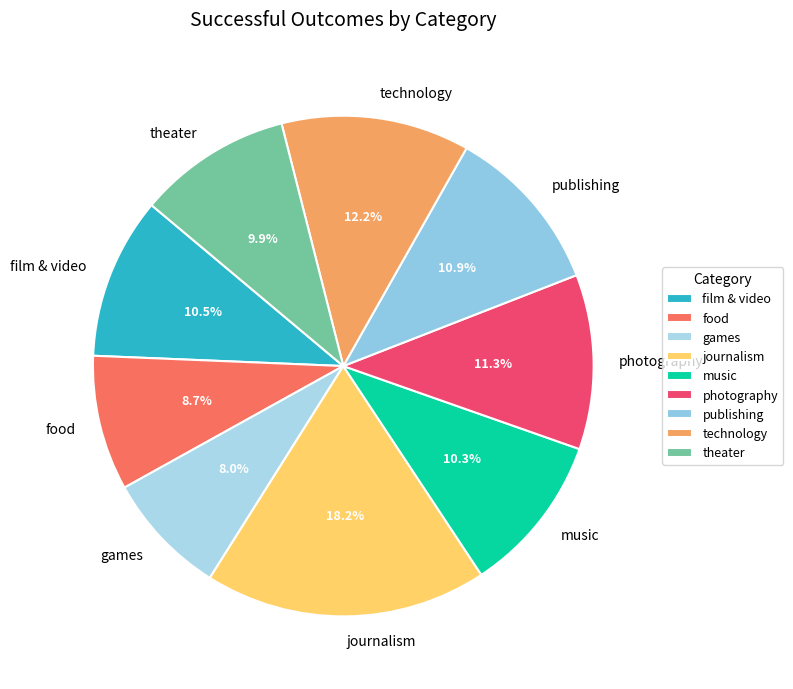

What percentage is the theater slice, to the nearest percent?

10%